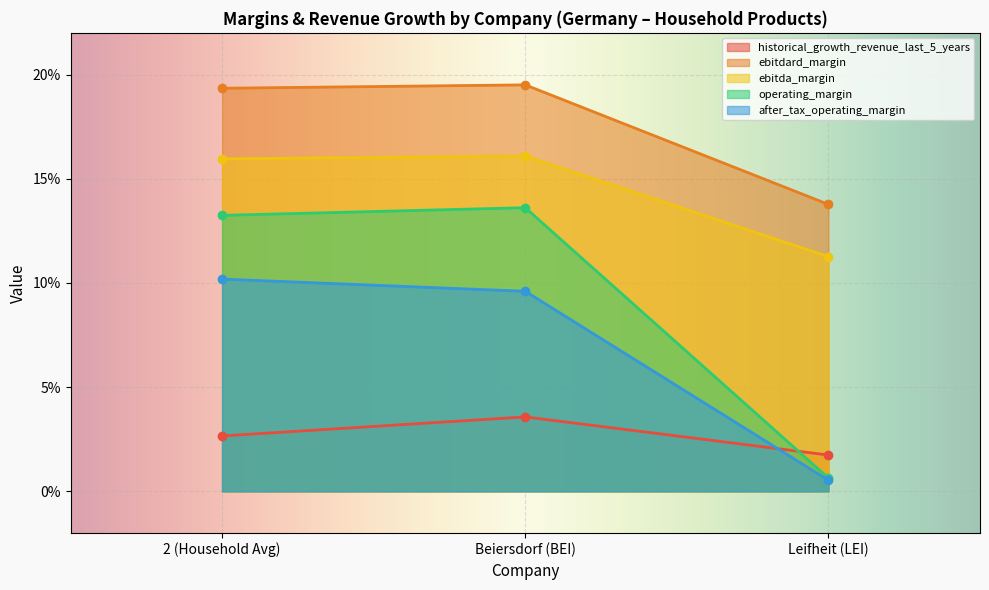

What is the difference between the maximum and minimum values in the ebitdard_margin series?

0.1